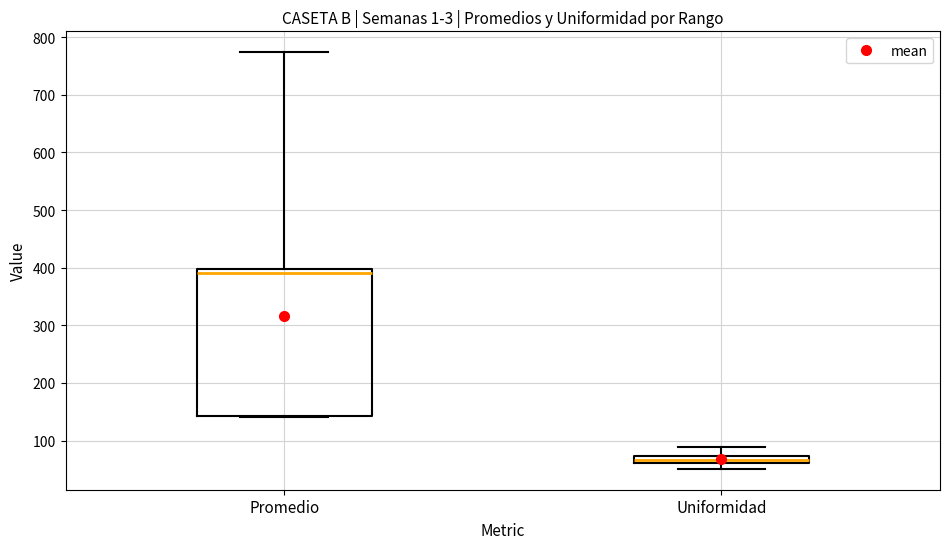

Comparing the boxes themselves (not the whiskers), which one is the tallest?

Promedio